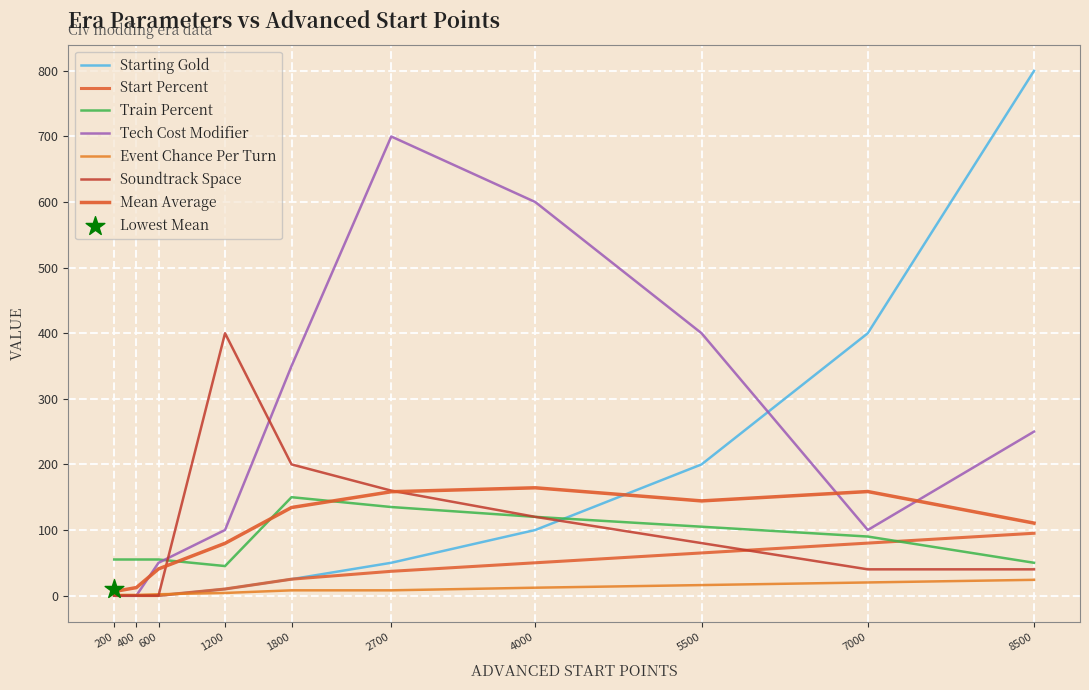

At how many categories does at least one series exceed 244?

7